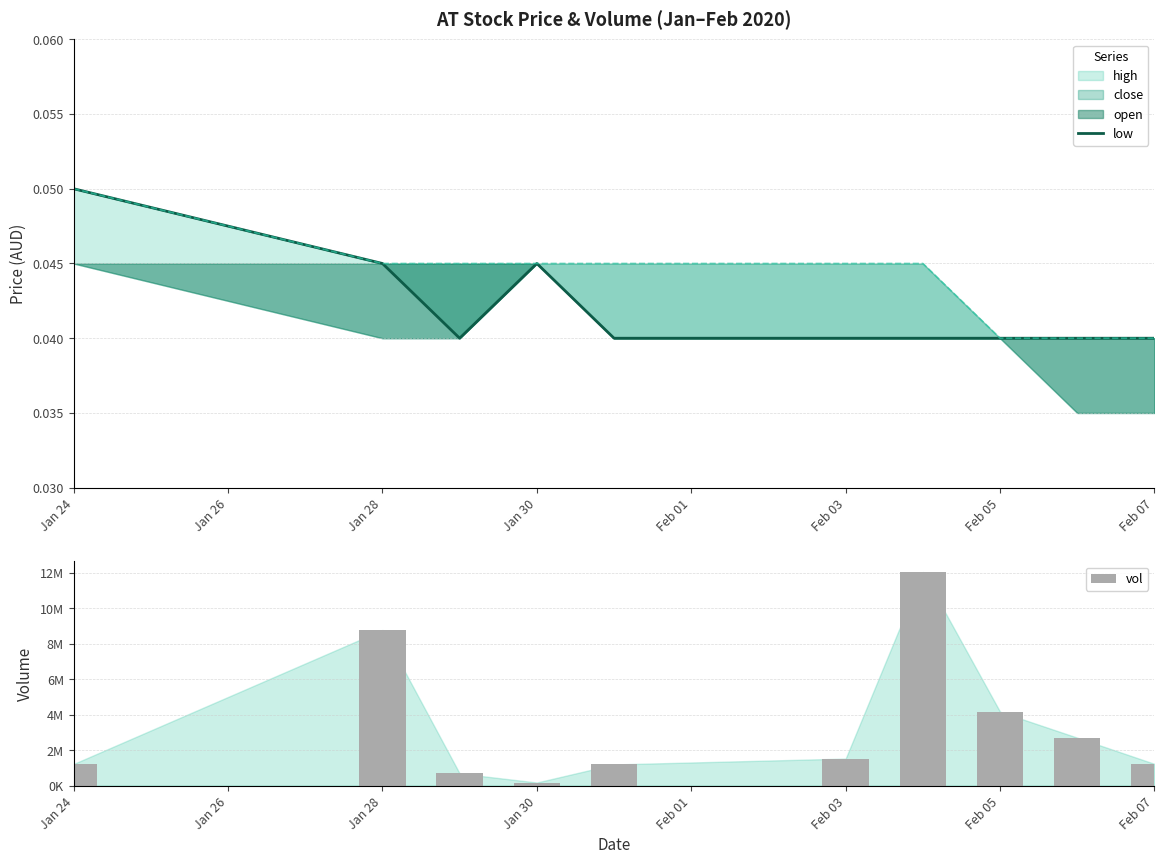

Count the number of categories in the chart.

10